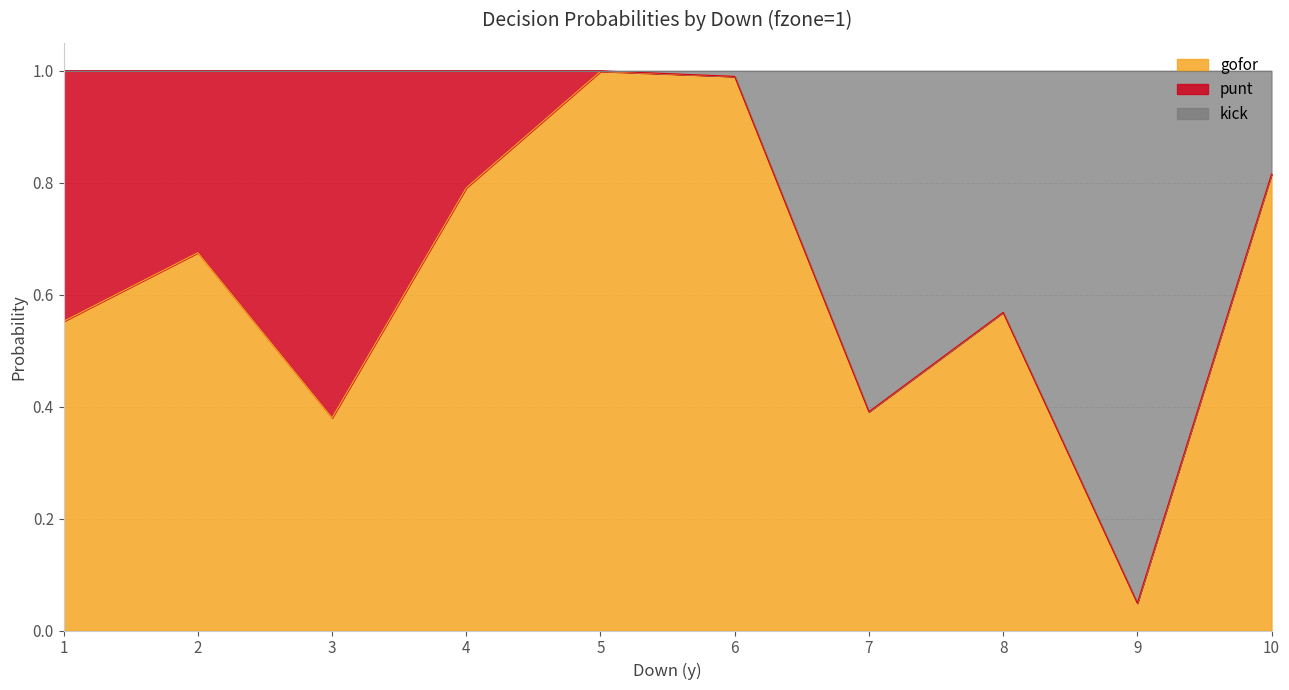

True or false: gofor has a value of 0.2 at 3.

False